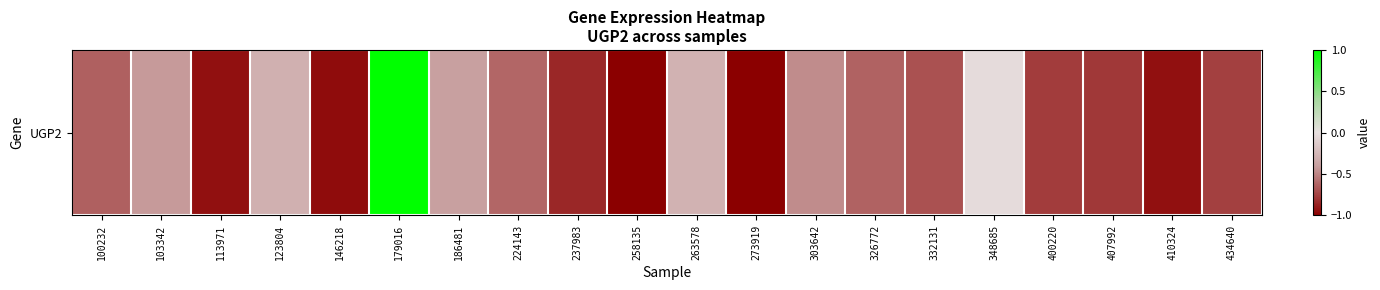

Is it true that the value at 332131 is -0.7?

True